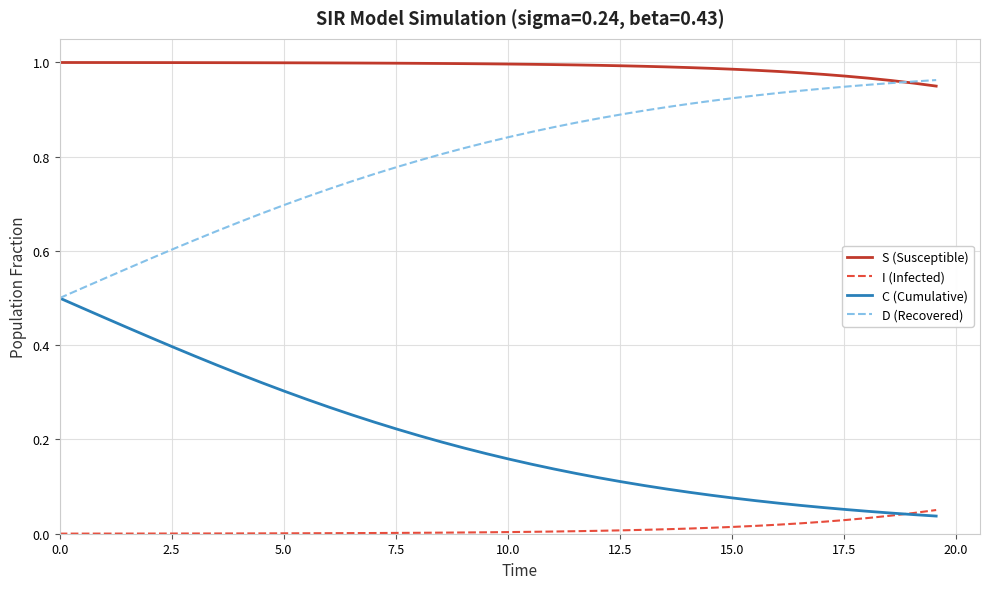

Which series has the largest total across all categories?

S (Susceptible)